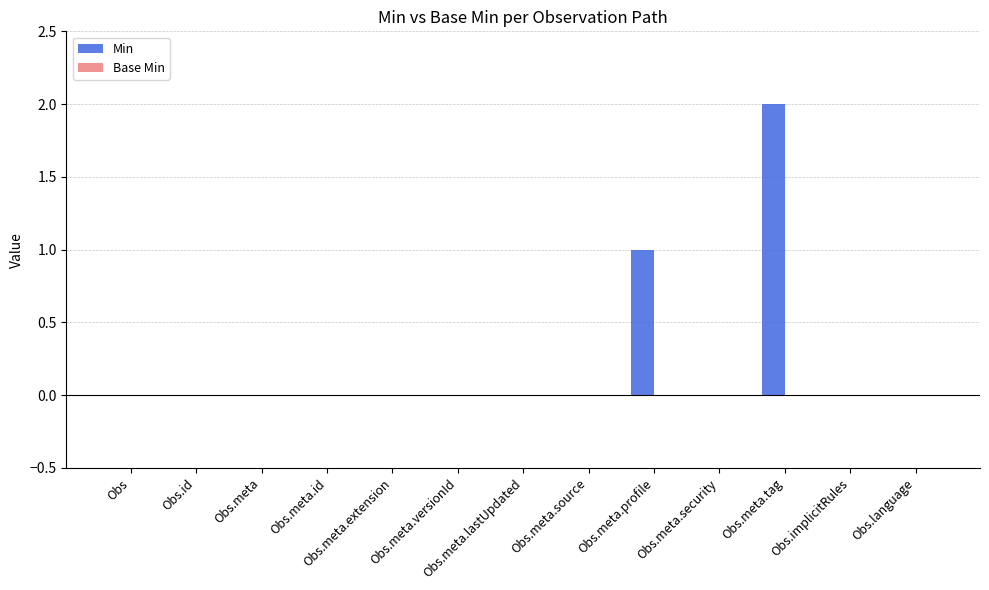

What is the change in value from Obs.meta.id to Obs.meta.profile?

+1